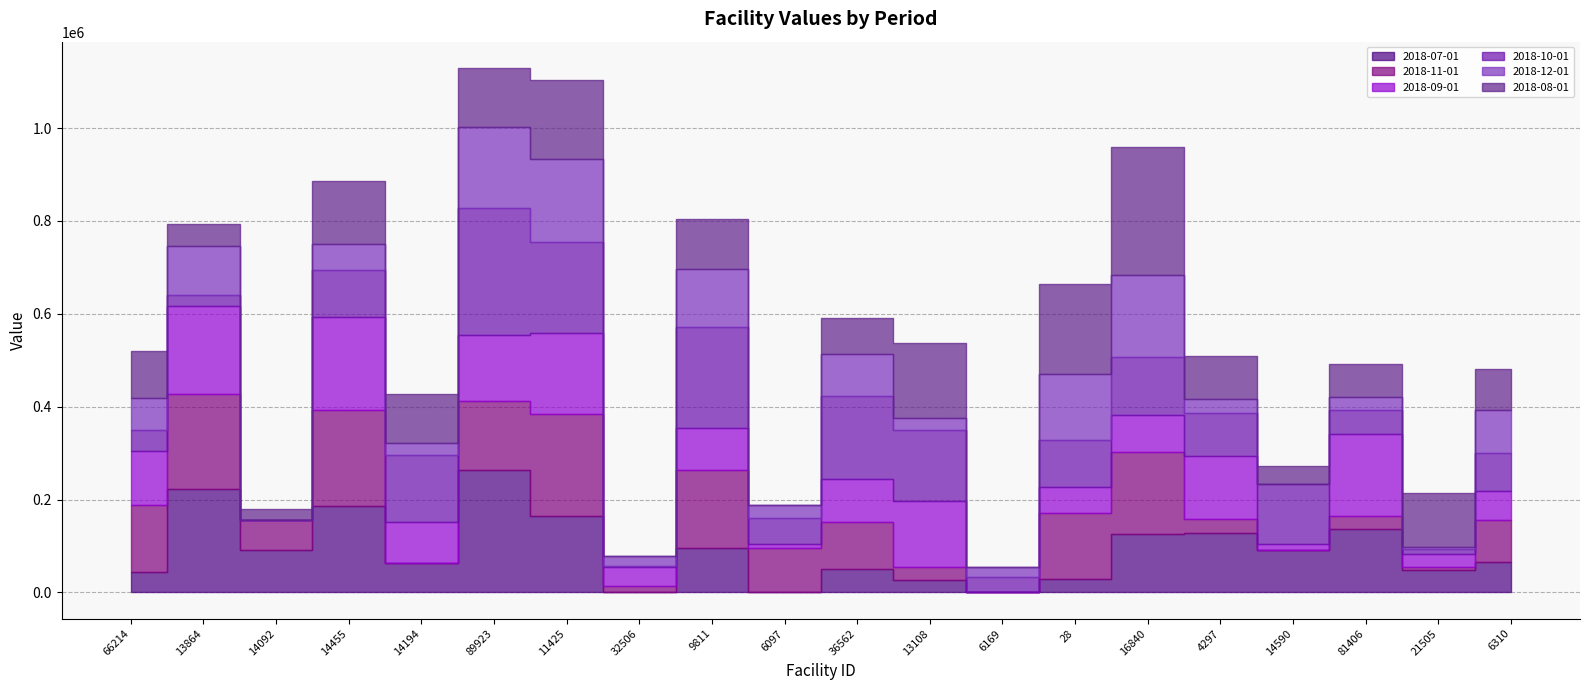

Is this an area chart (filled region under the line)?

No